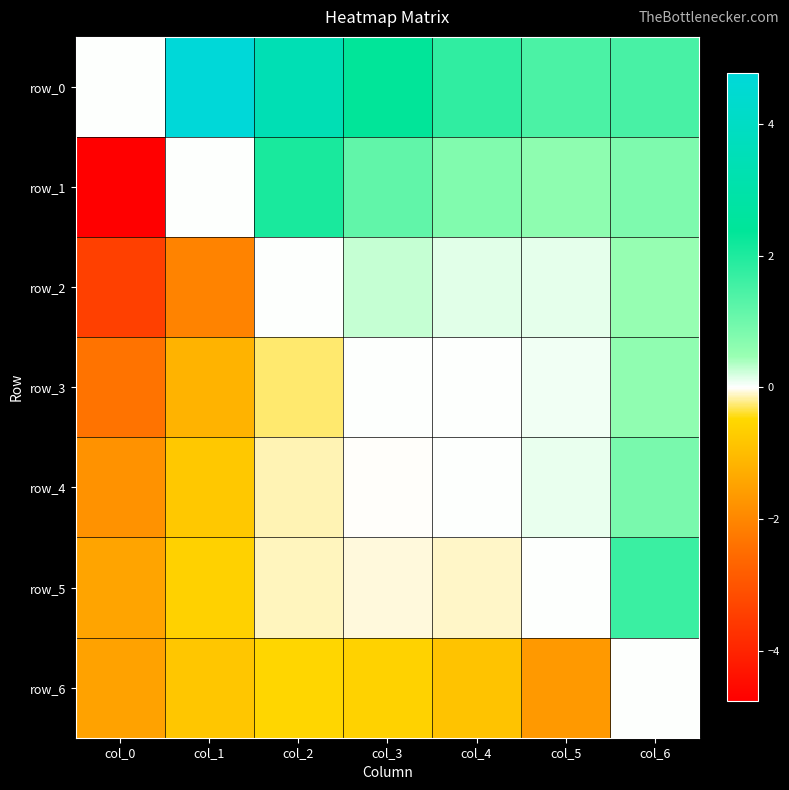

How many categories are shown in the chart?

7